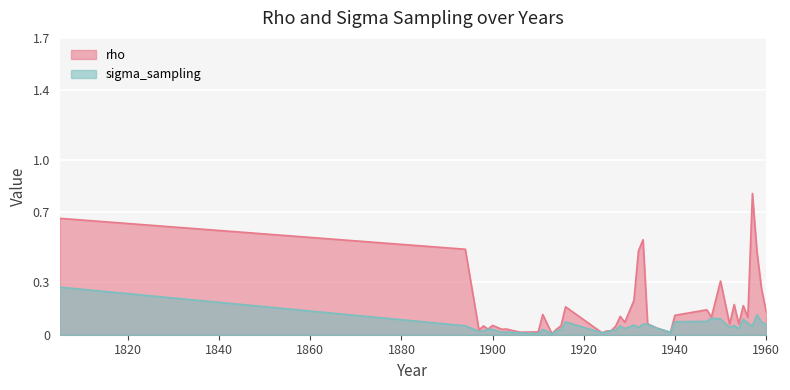

Does the chart display data point markers on the line(s)?

No